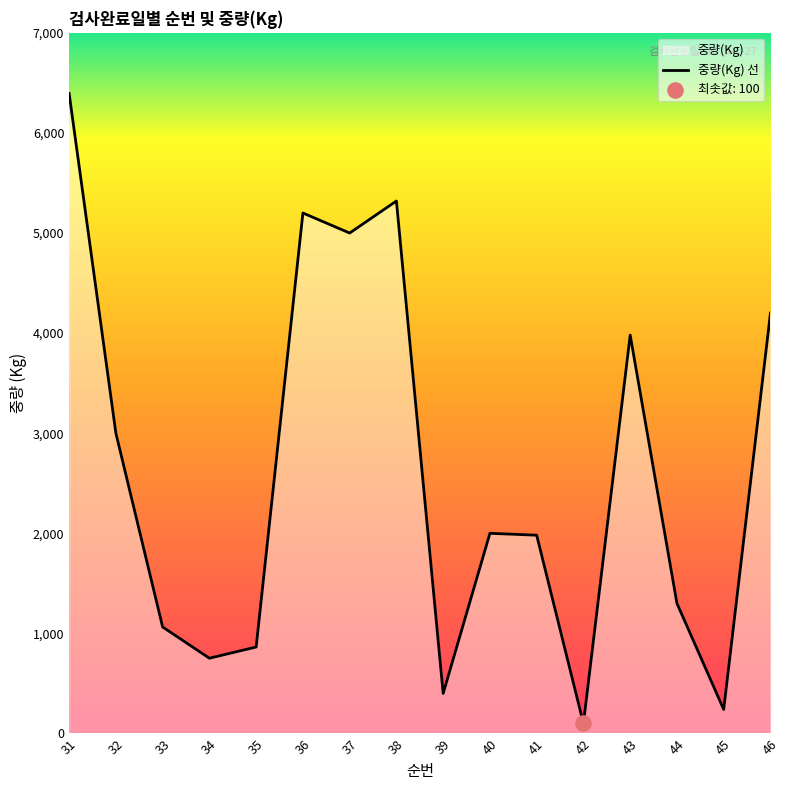

What is the change in value from 38 to 43?

-1340